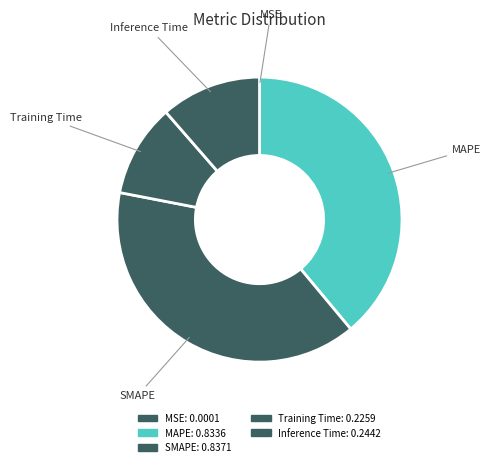

Is MAPE the majority of the pie?

No